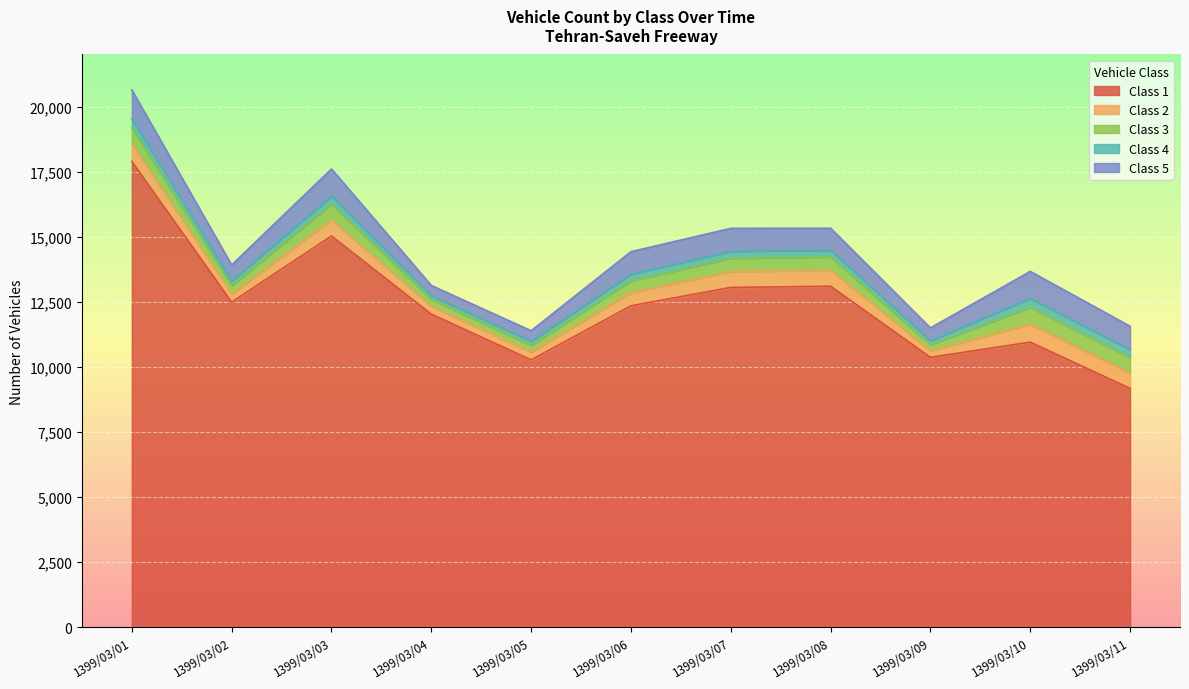

Is the value of Class 5 at 1399/03/09 greater than the value of Class 2 at 1399/03/11?

No